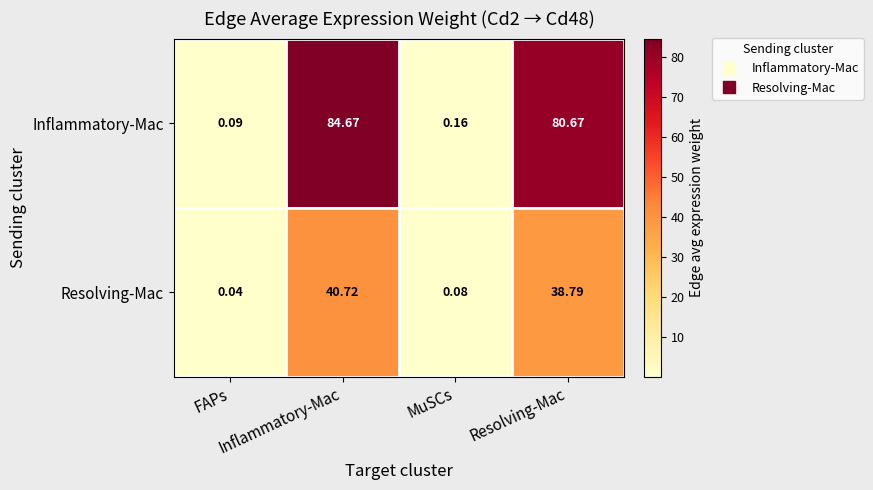

At Inflammatory-Mac, list the series in order from smallest to largest.

Resolving-Mac, Inflammatory-Mac